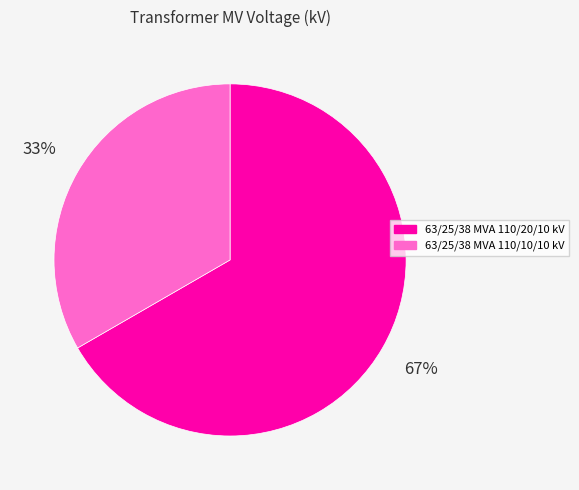

Does any single category account for the majority?

Yes